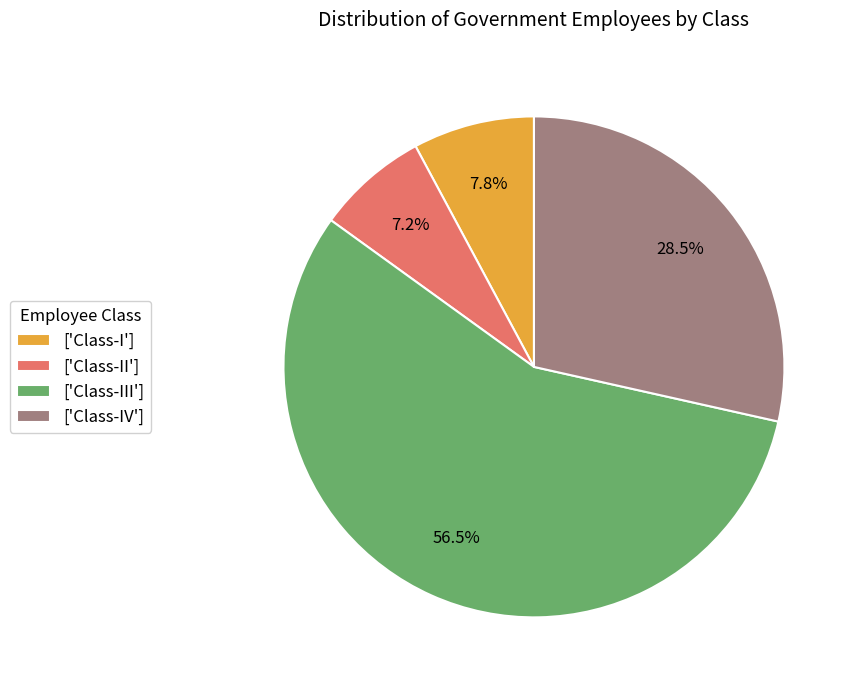

Count the number of slices in the pie.

4